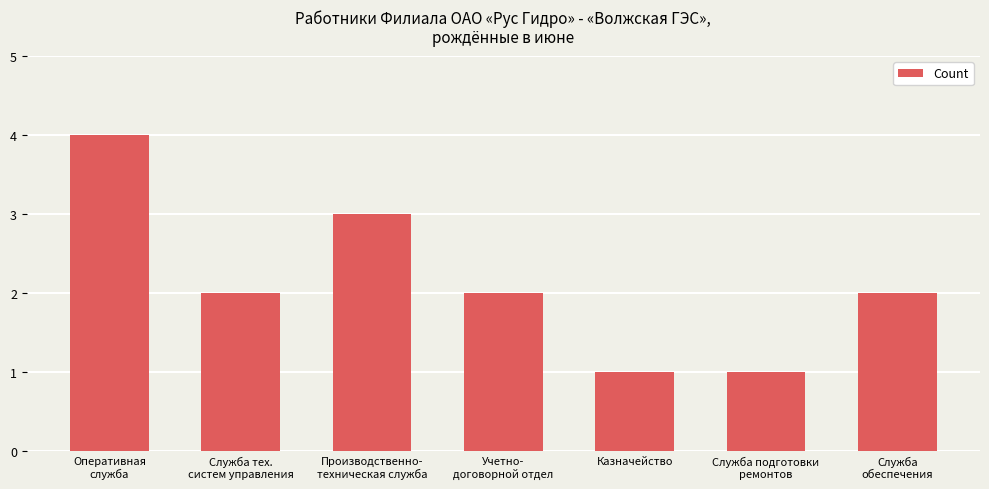

What is the difference between the second highest and minimum values?

2